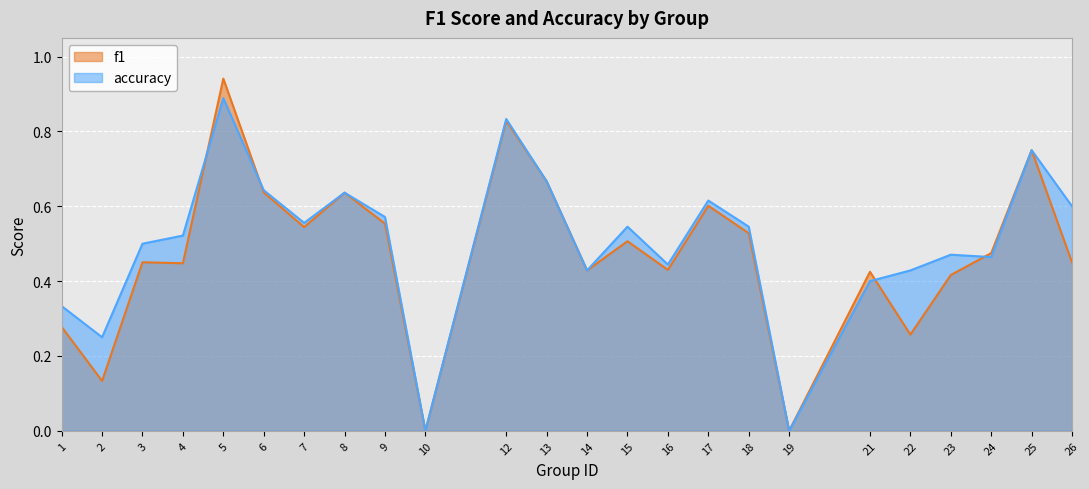

Where is the first local minimum for f1?

2